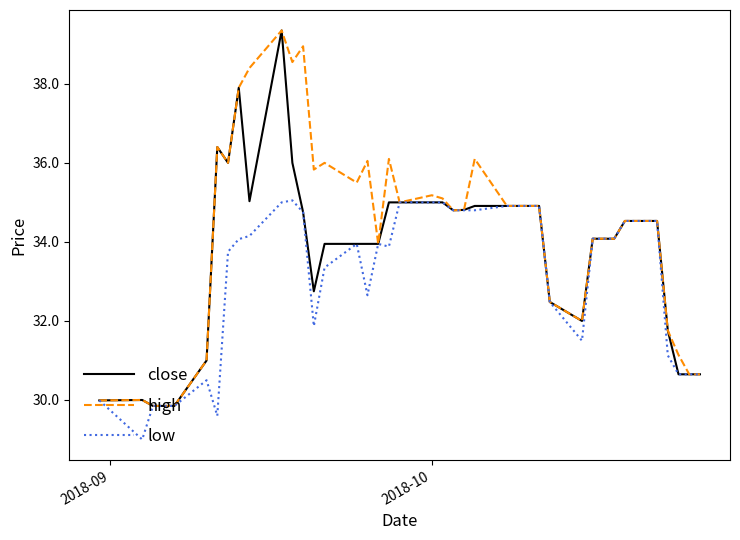

What is the minimum value for high?

29.9